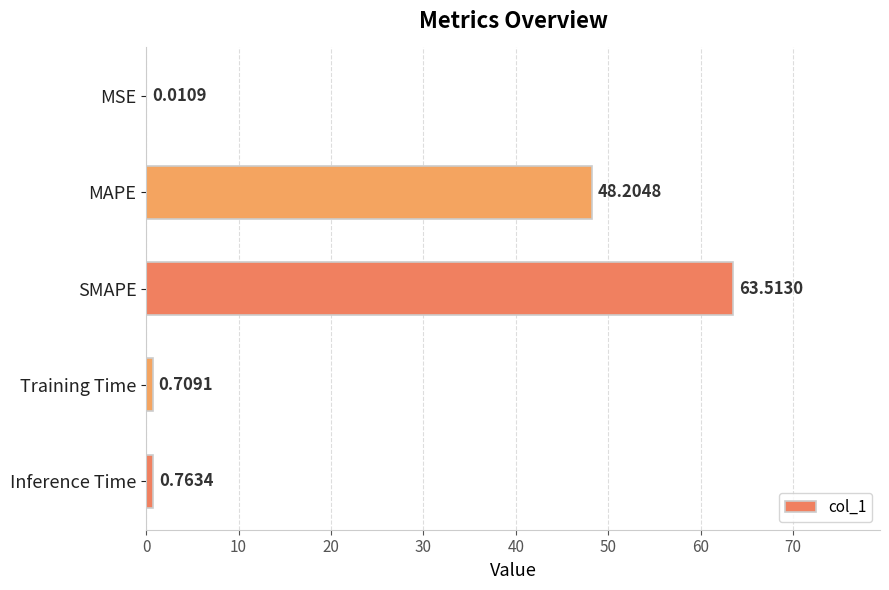

What is the change in value from MSE to MAPE?

+48.2